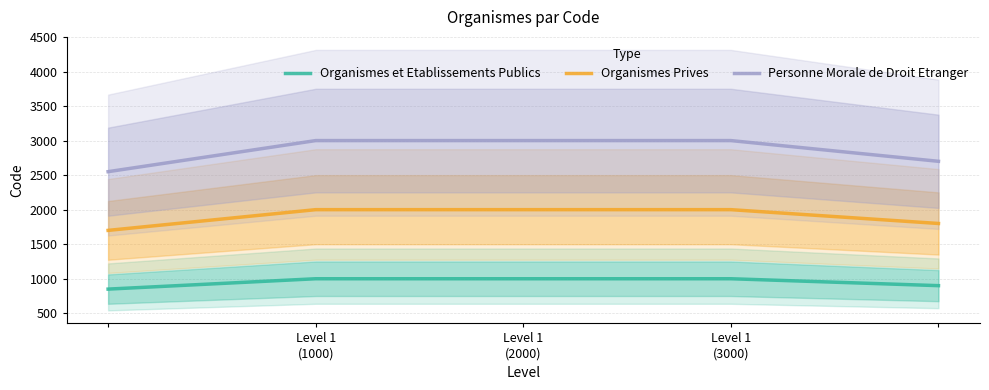

Reading left to right, extract all data points from this chart.

Organismes et Etablissements Publics: 850	1000	1000	1000	900
Organismes Prives: 1700	2000	2000	2000	1800
Personne Morale de Droit Etranger: 2550	3000	3000	3000	2700